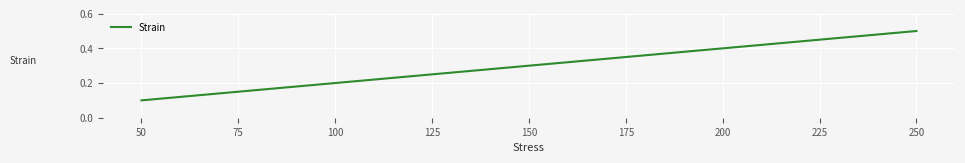

Reading right to left, list all the values displayed in this chart.

0.5	0.4	0.3	0.2	0.1